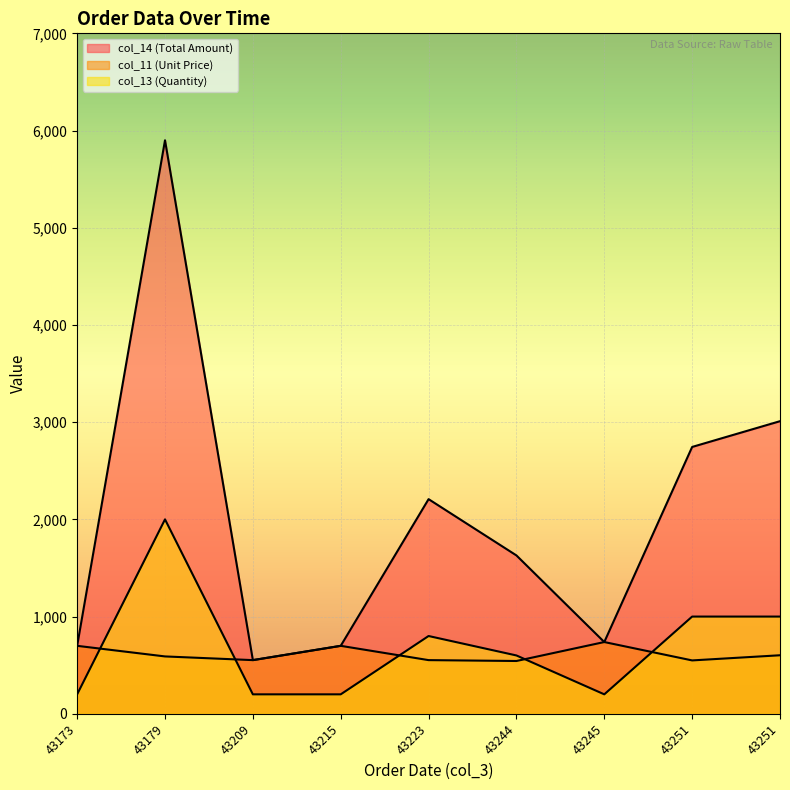

How many values in the col_13 (Quantity) series are below 600?

4